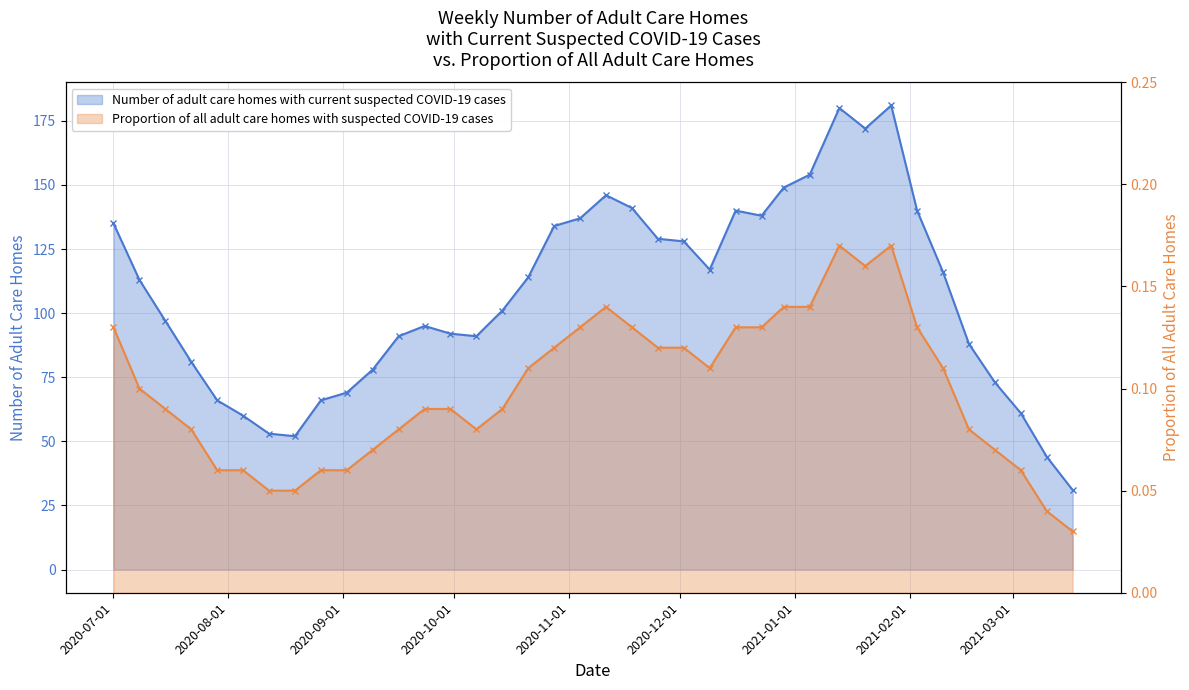

How many lines are shown in the chart?

2